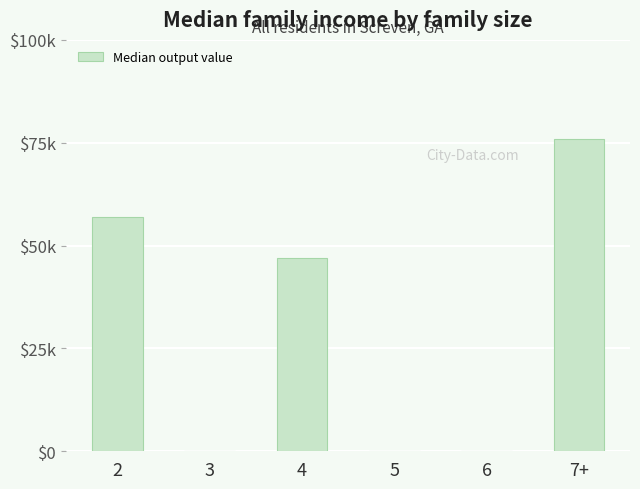

List the labels in order of value, smallest first.

3, 5, 6, 4, 2, 7+